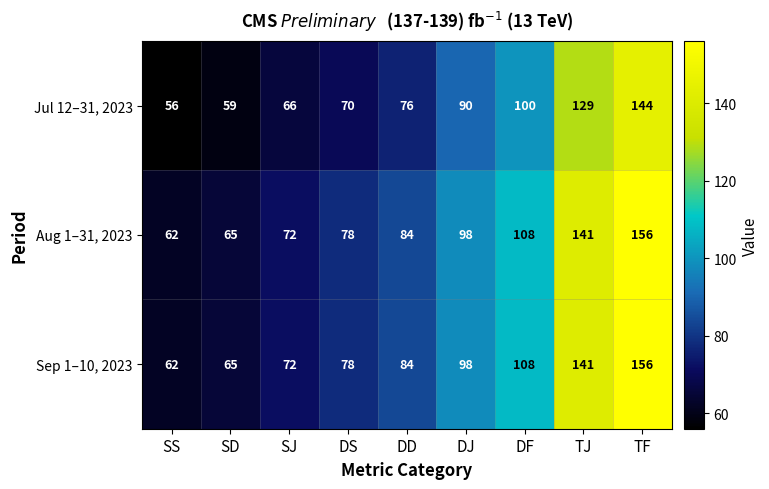

What is the difference between the highest and lowest values at SJ?

6